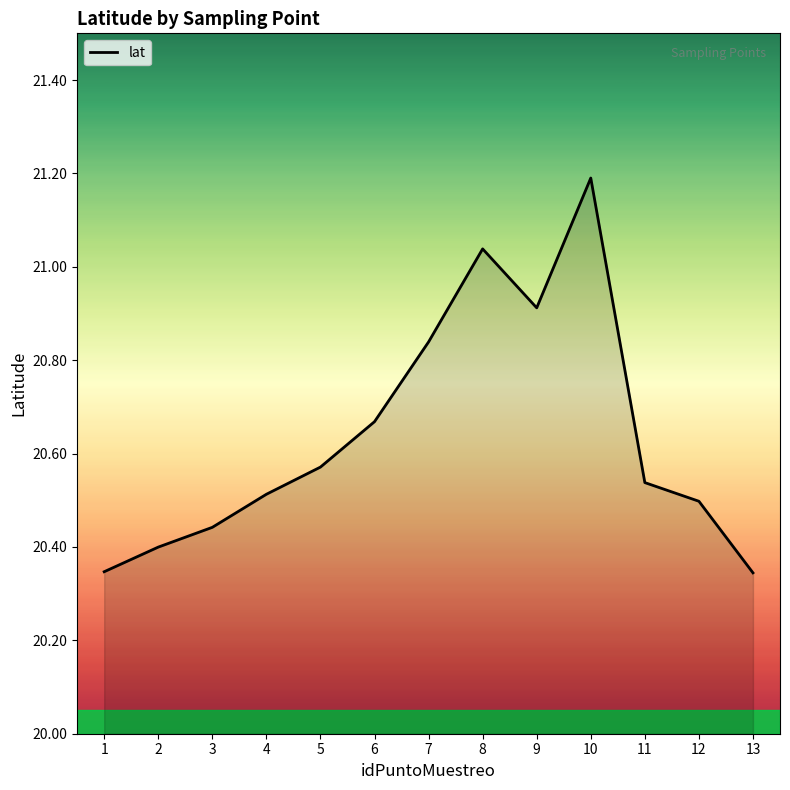

What is the difference between the maximum and minimum values?

0.8